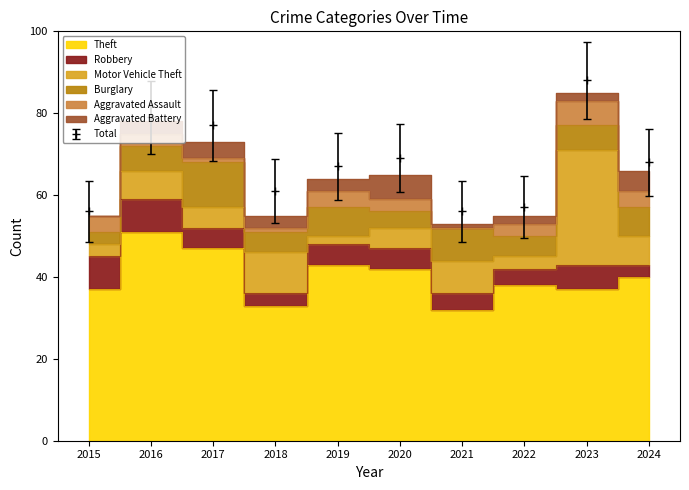

How many times do Aggravated Assault and Motor Vehicle Theft cross each other?

3